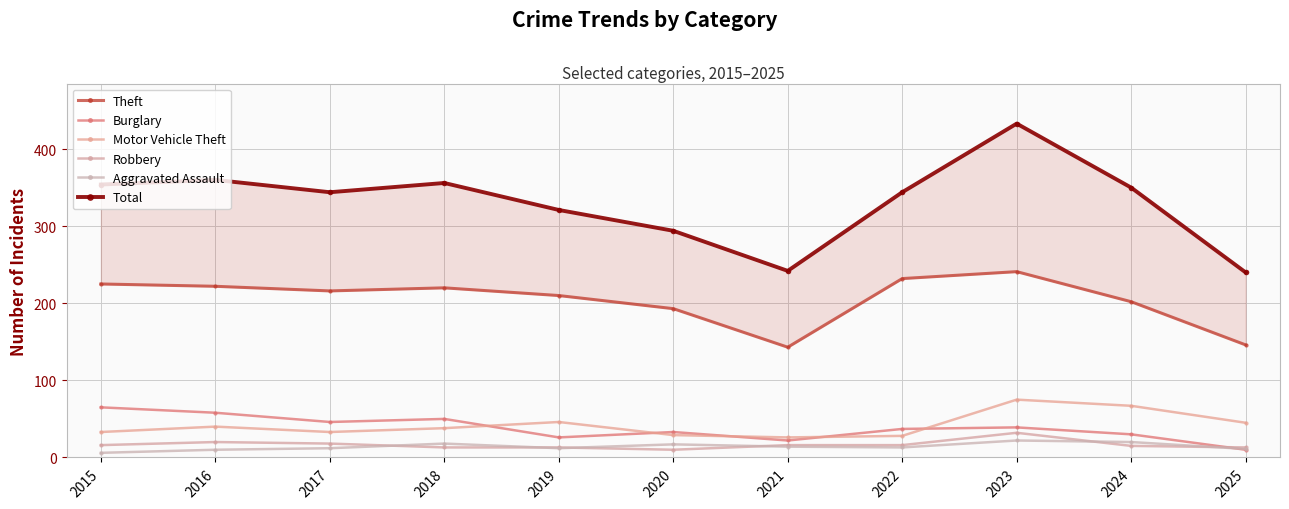

Is it true that Motor Vehicle Theft equals 32 at 2024?

False